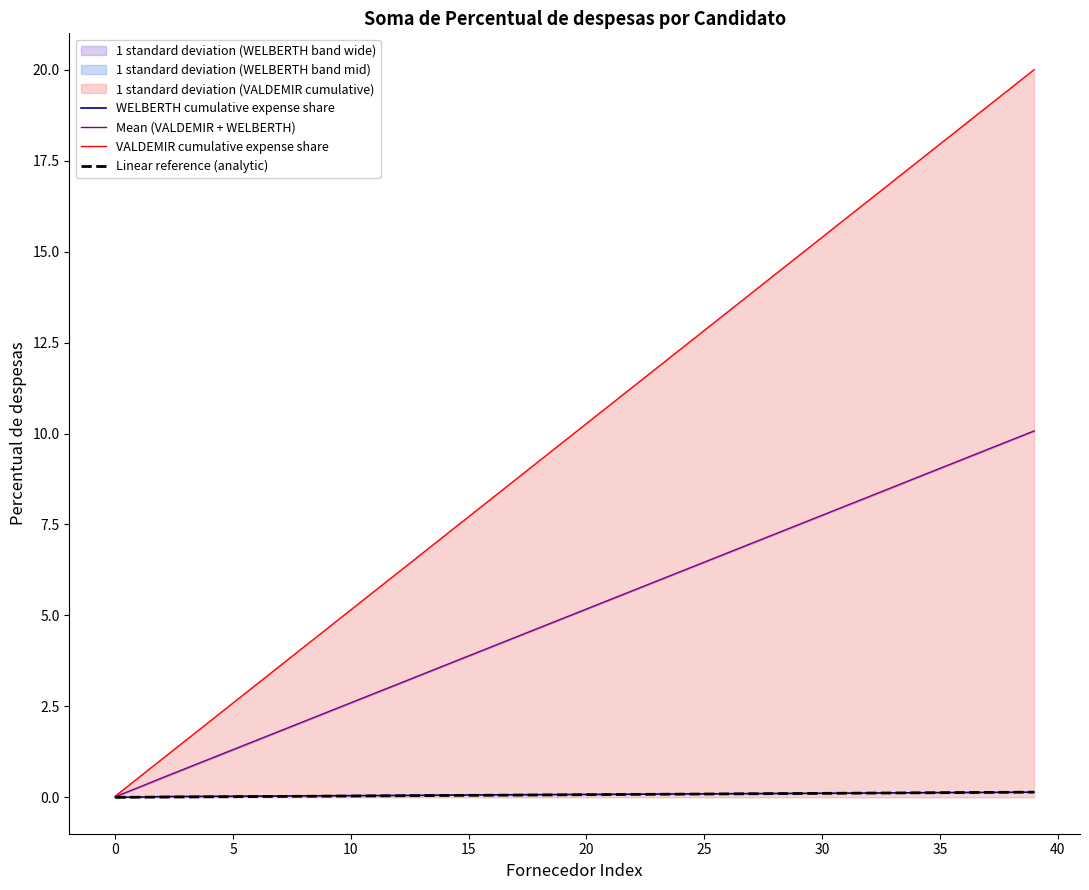

The Mean (VALDEMIR + WELBERTH) series shows 2.4 at 15. True or false?

False